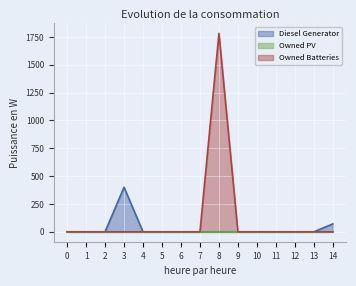

True or false: Owned Batteries and Diesel Generator intersect in this chart.

False